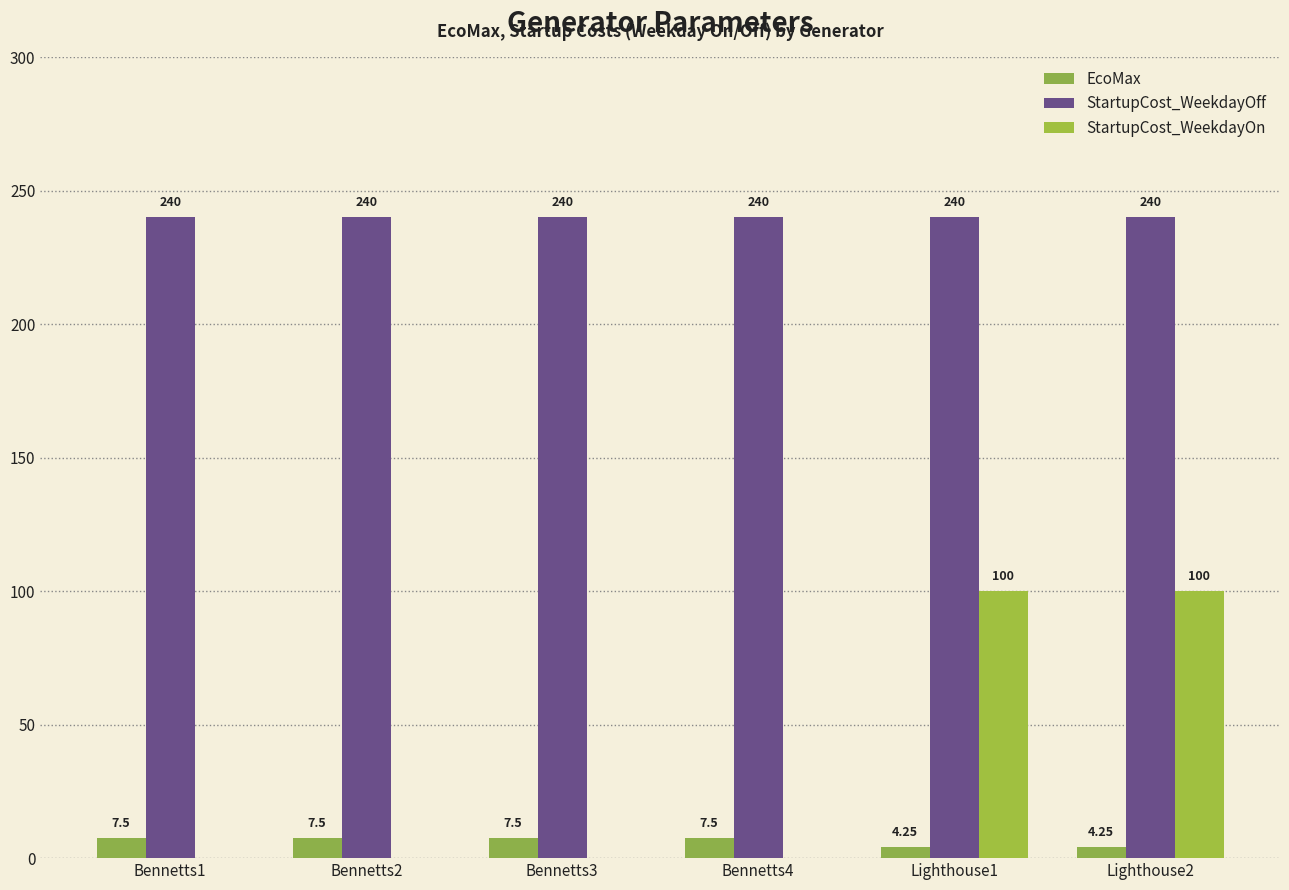

How many categories are shown in the chart?

6